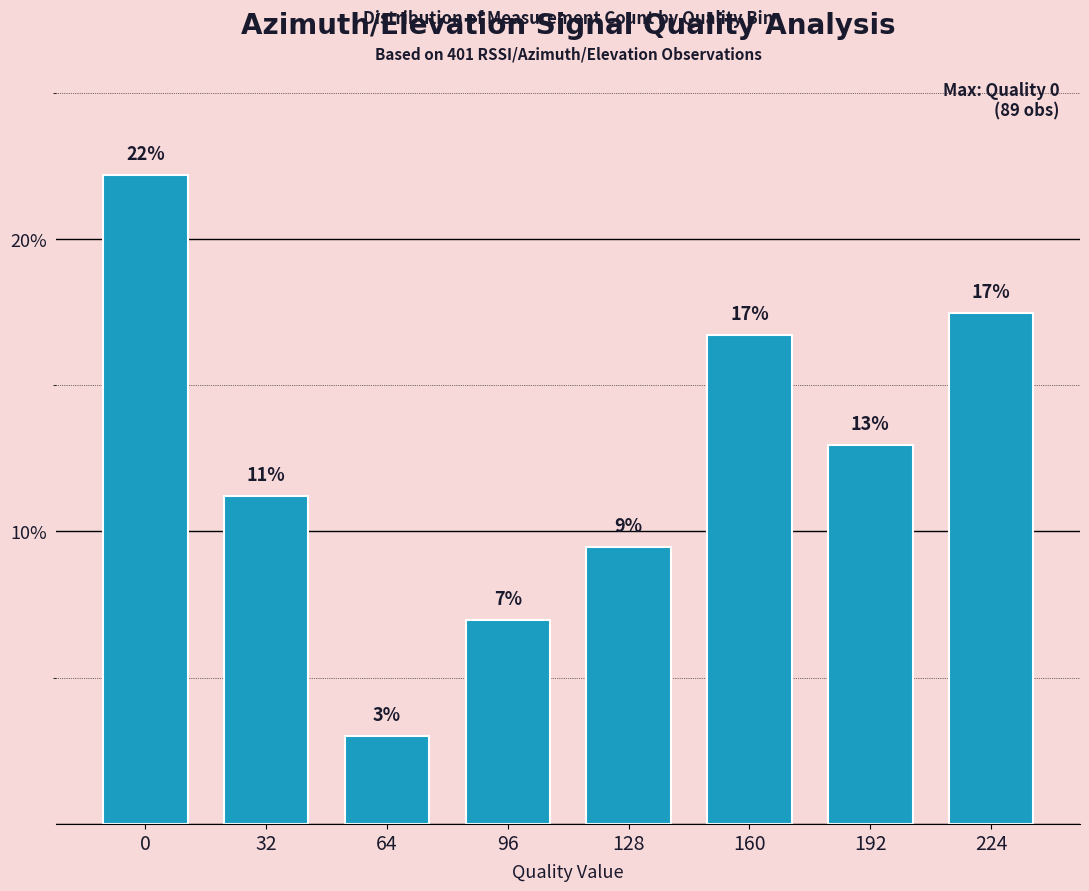

Approximately how many times larger is the value at 0 compared to 96?

3.2